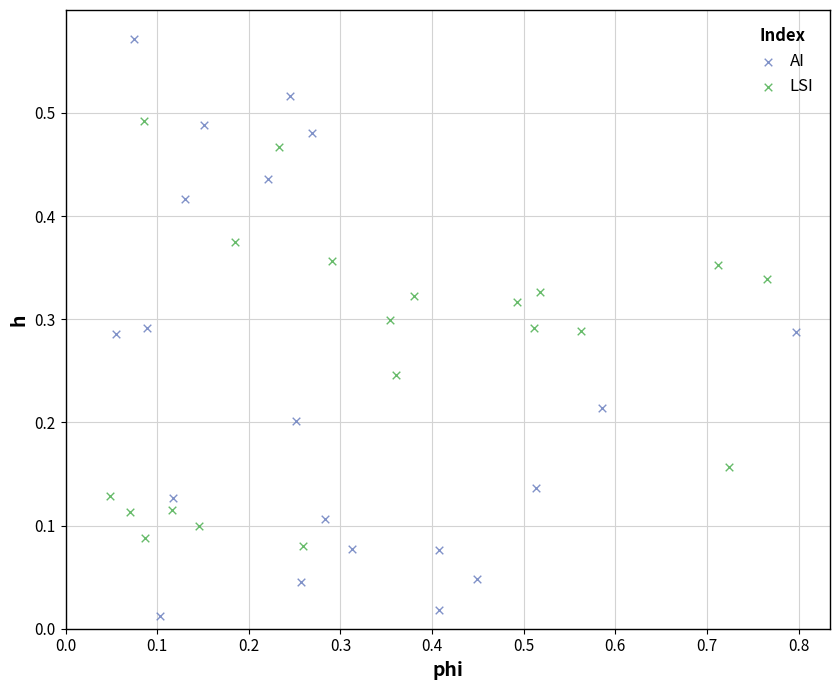

What are all the series names shown in the legend?

AI, LSI